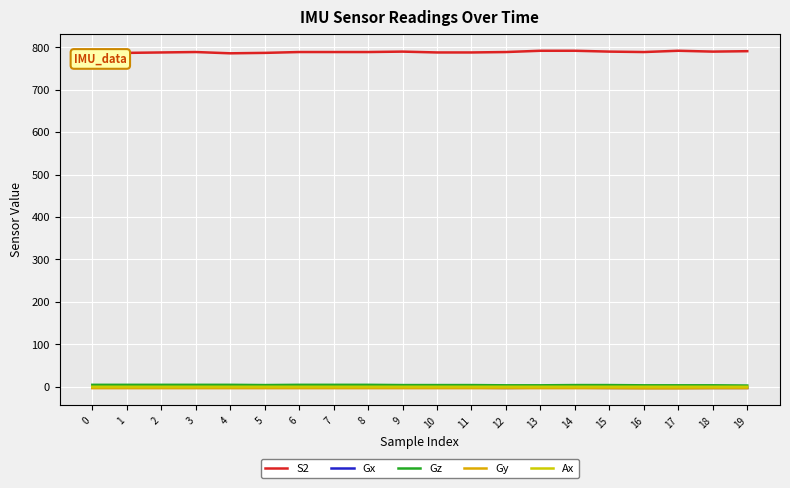

What value does the Gy series have at 1?

-3.4